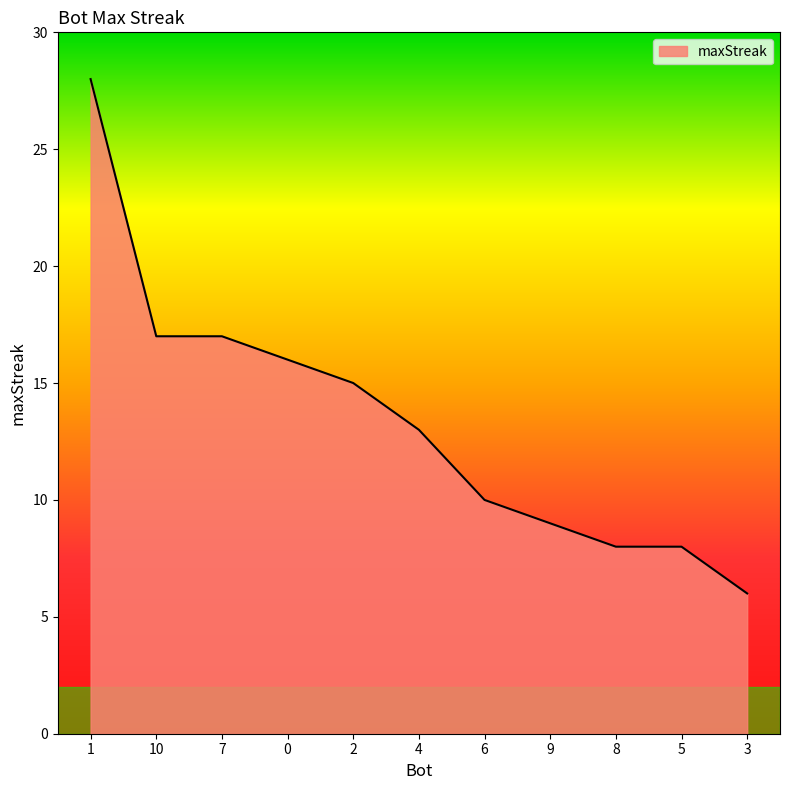

True or false: the data shows 17 at 7.

True